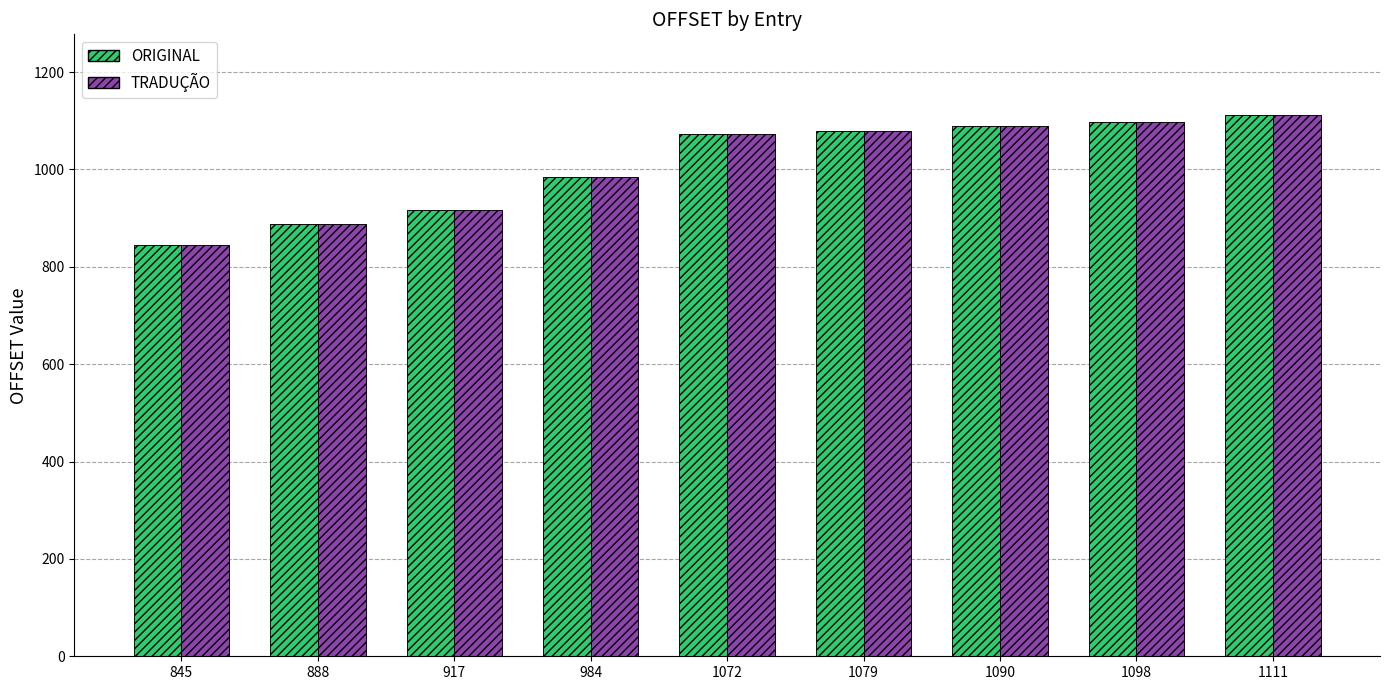

At how many categories does at least one series exceed 892?

7